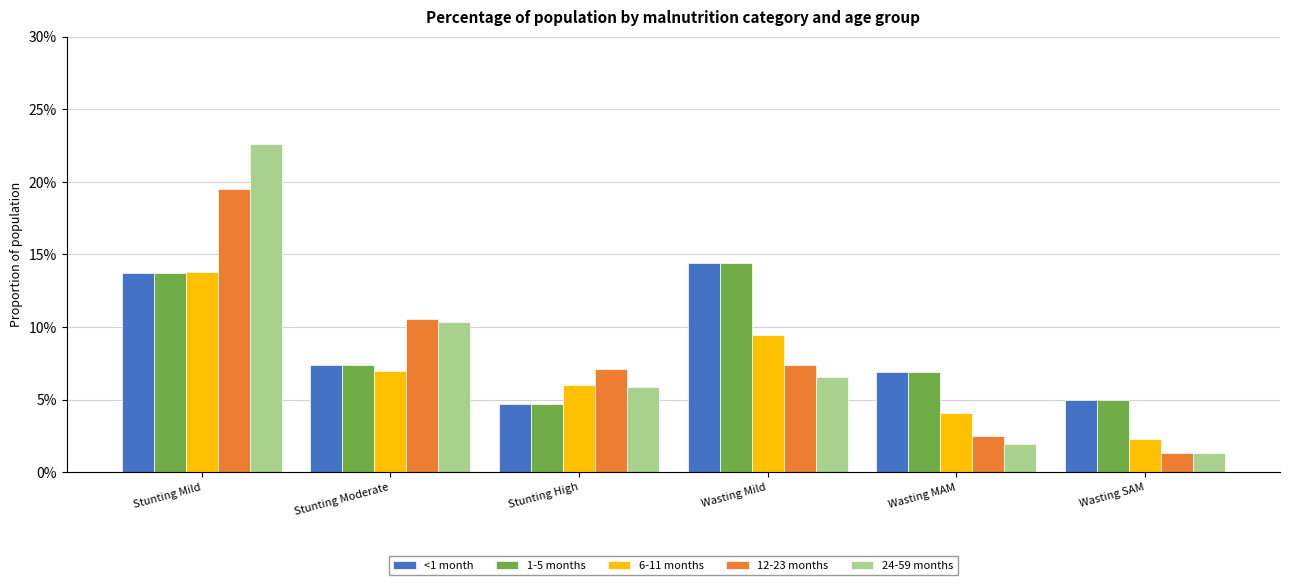

True or false: <1 month has a value of 0.2 at Wasting Mild.

False